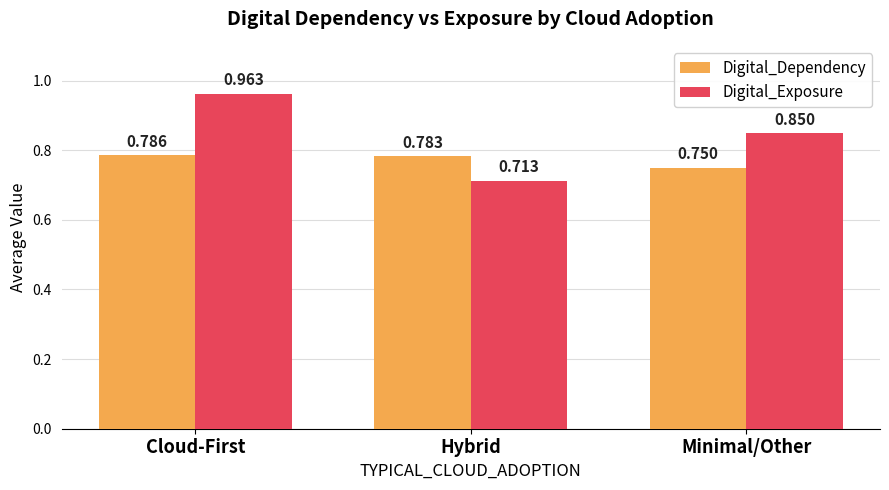

What position from the left is Cloud-First?

1